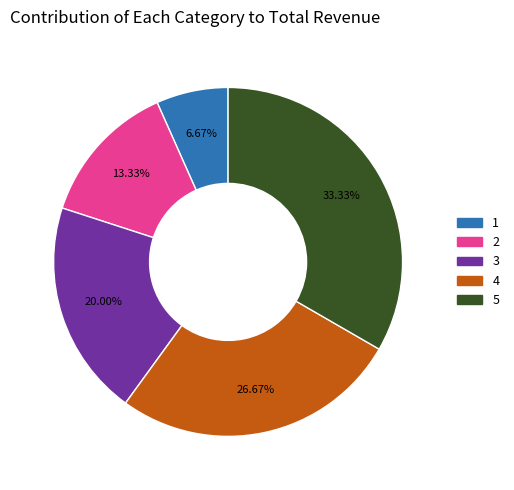

Does any single category account for the majority?

No